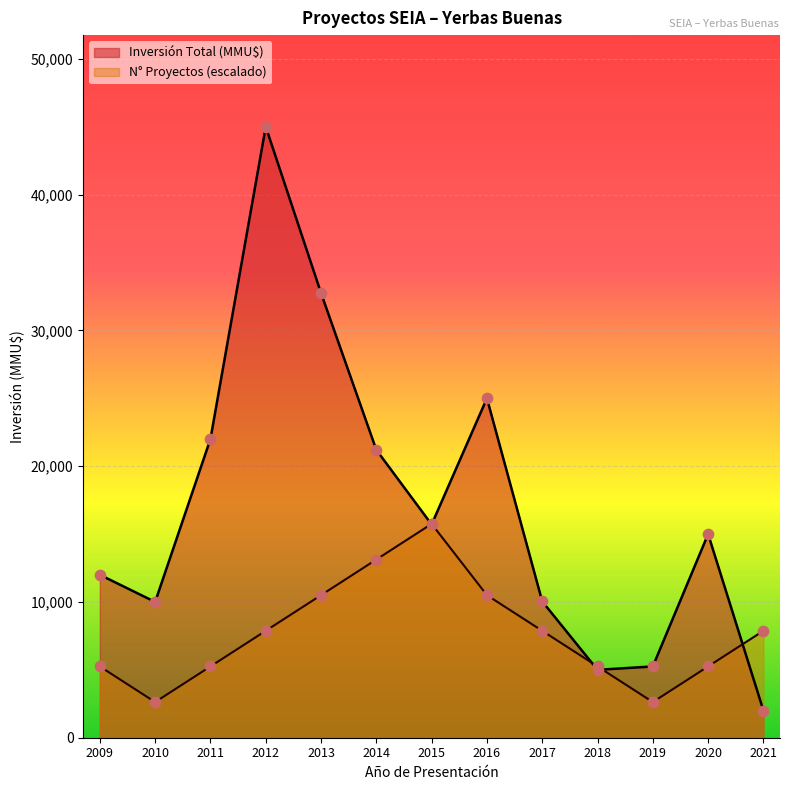

What are all the series names shown in the legend?

Inversión Total (MMU$), N° Proyectos (escalado)